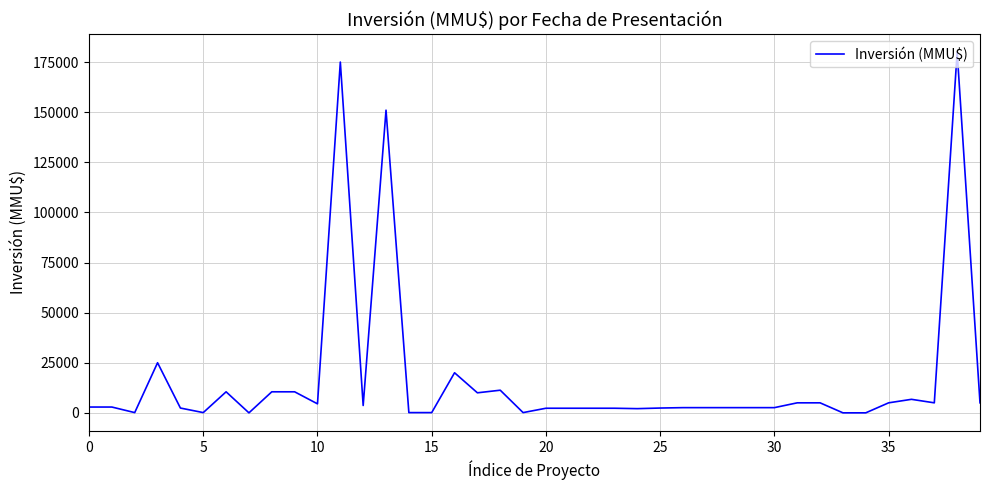

What is the greatest value displayed?

180000